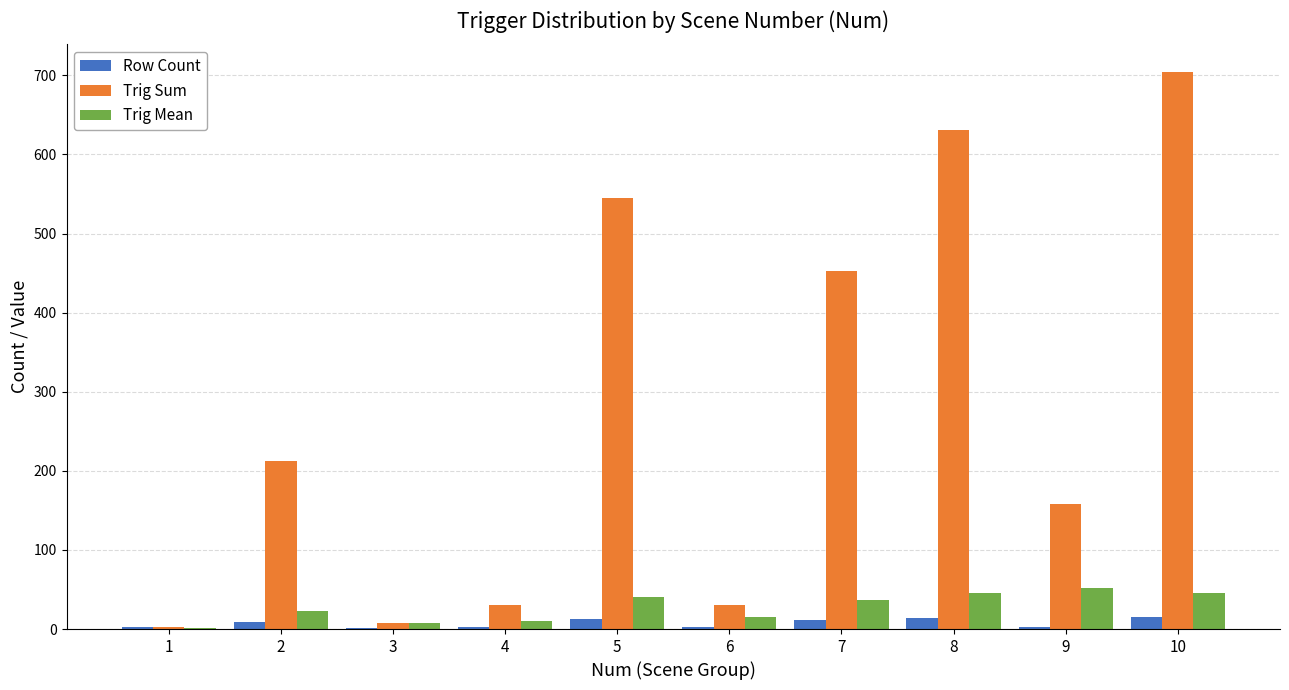

At which category is the sum across all series the highest?

10